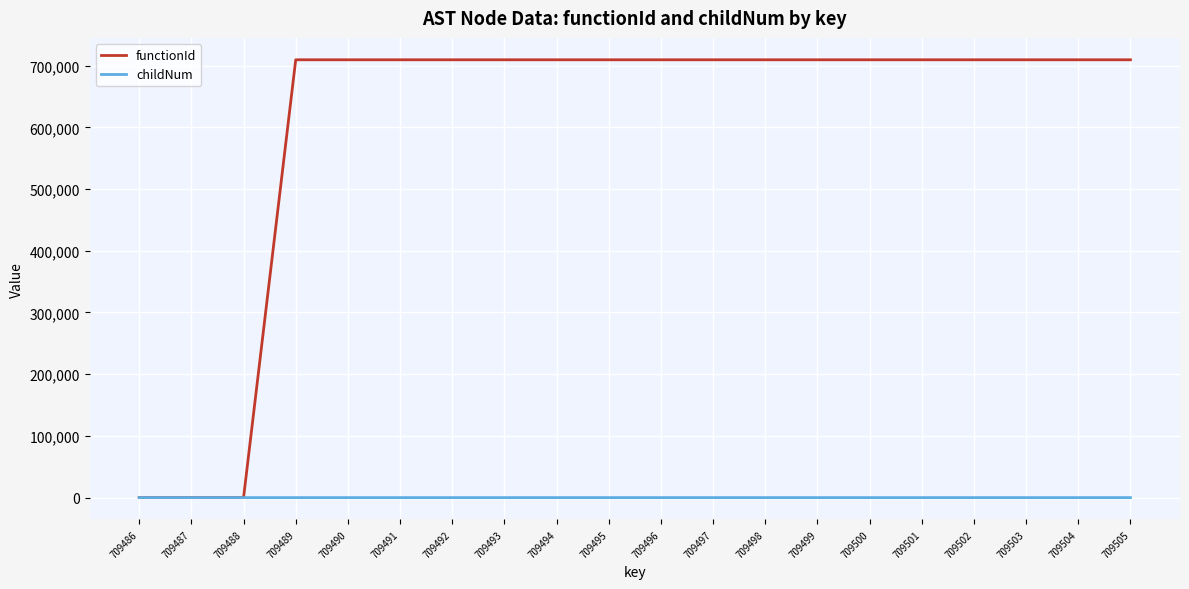

Which series has the widest spread of values?

functionId